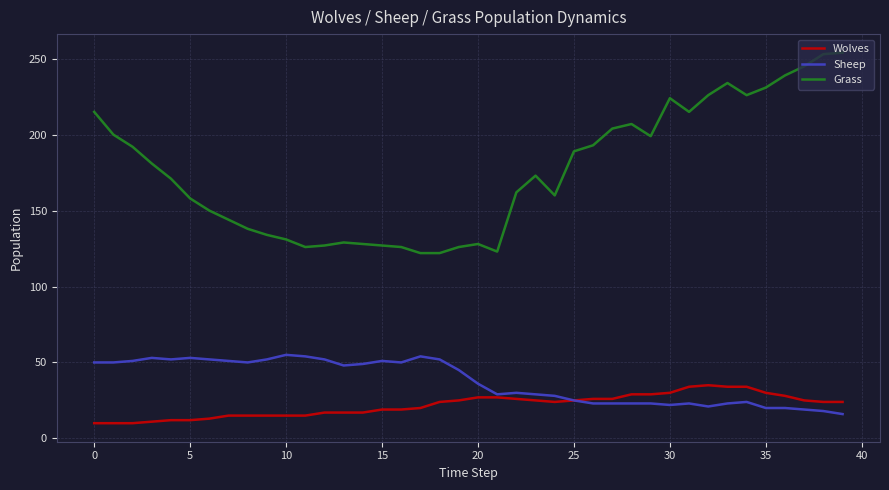

Which series has the largest total across all categories?

Grass